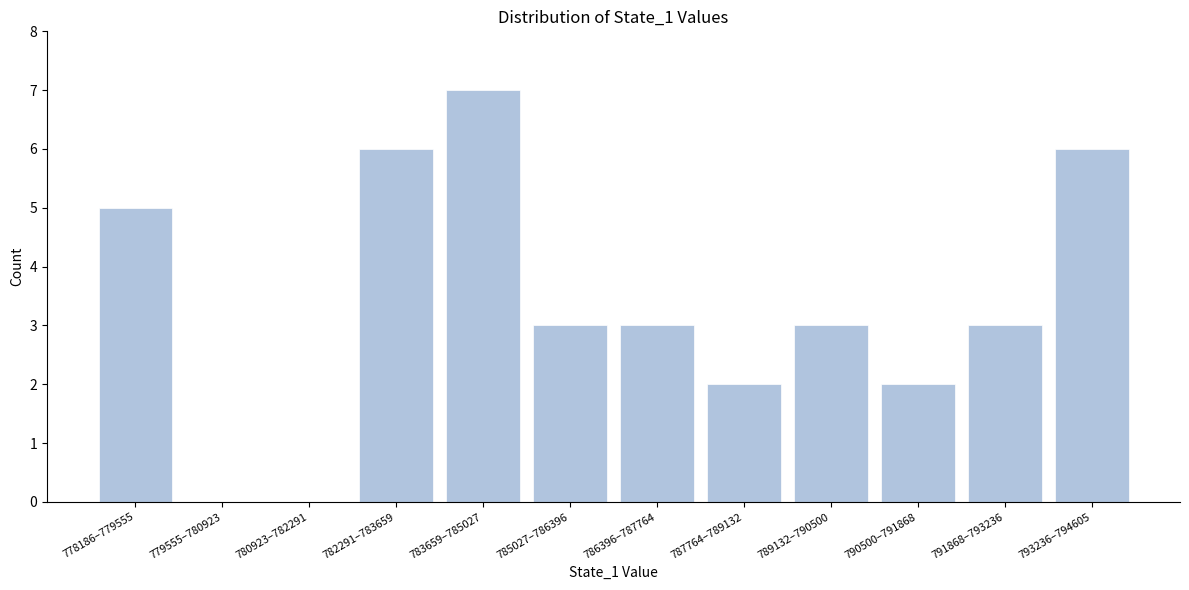

Reading right to left, list all the values displayed in this chart.

793236–794605=6	791868–793236=3	790500–791868=2	789132–790500=3	787764–789132=2	786396–787764=3	785027–786396=3	783659–785027=7	782291–783659=6	780923–782291=0	779555–780923=0	778186–779555=5